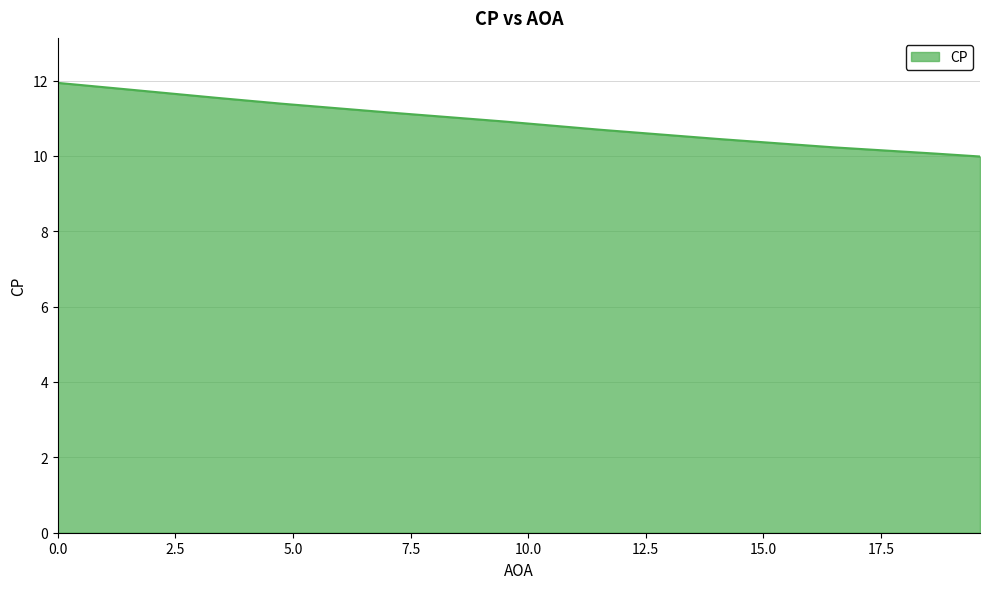

What is the greatest value displayed?

11.9